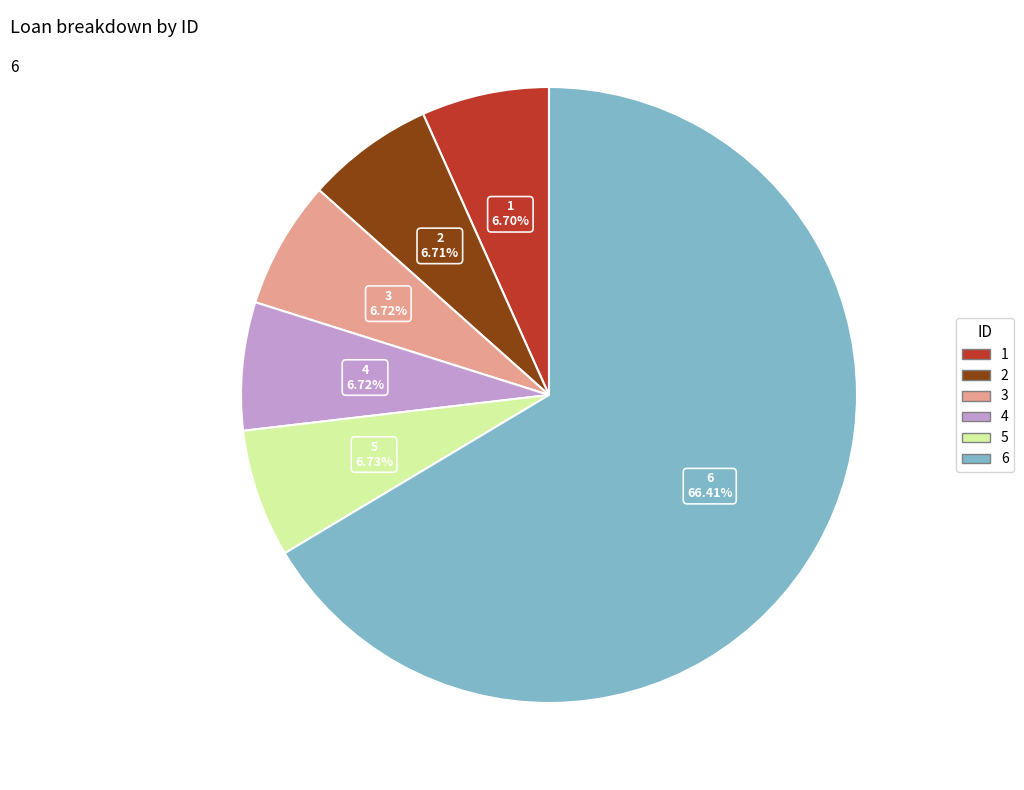

To the nearest percent, what is the average slice percentage?

17%